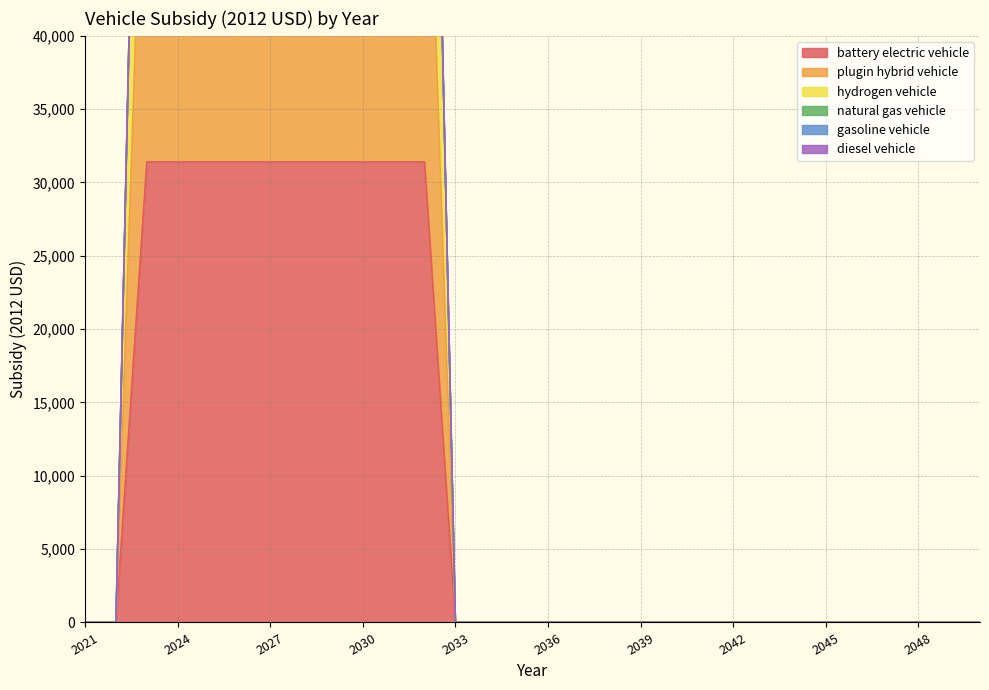

At which category is the sum across all series the highest?

2023